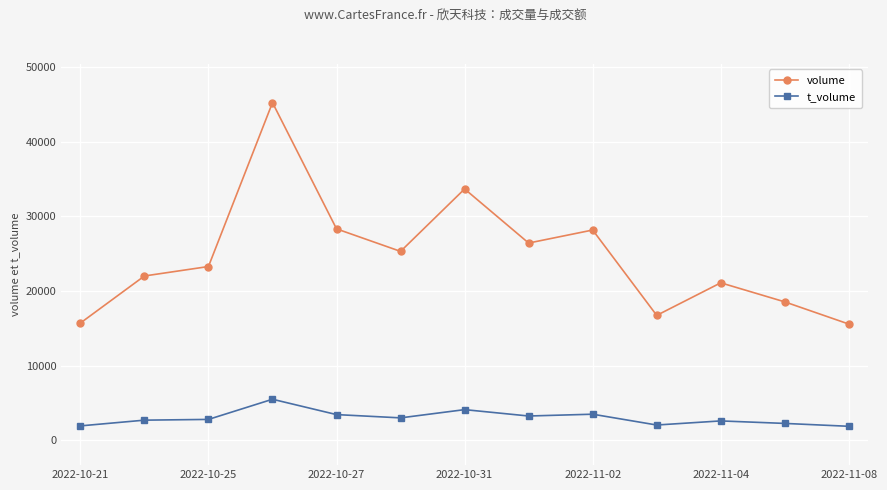

True or false: t_volume has more than 1 points higher than both neighbors.

True